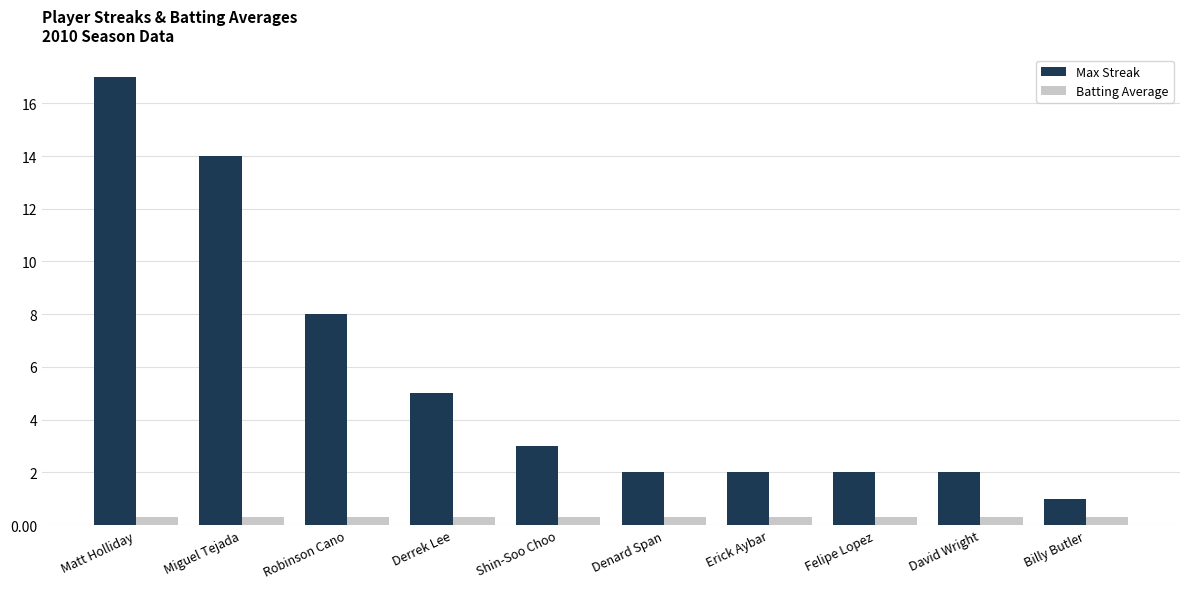

Count the number of categories in the chart.

10